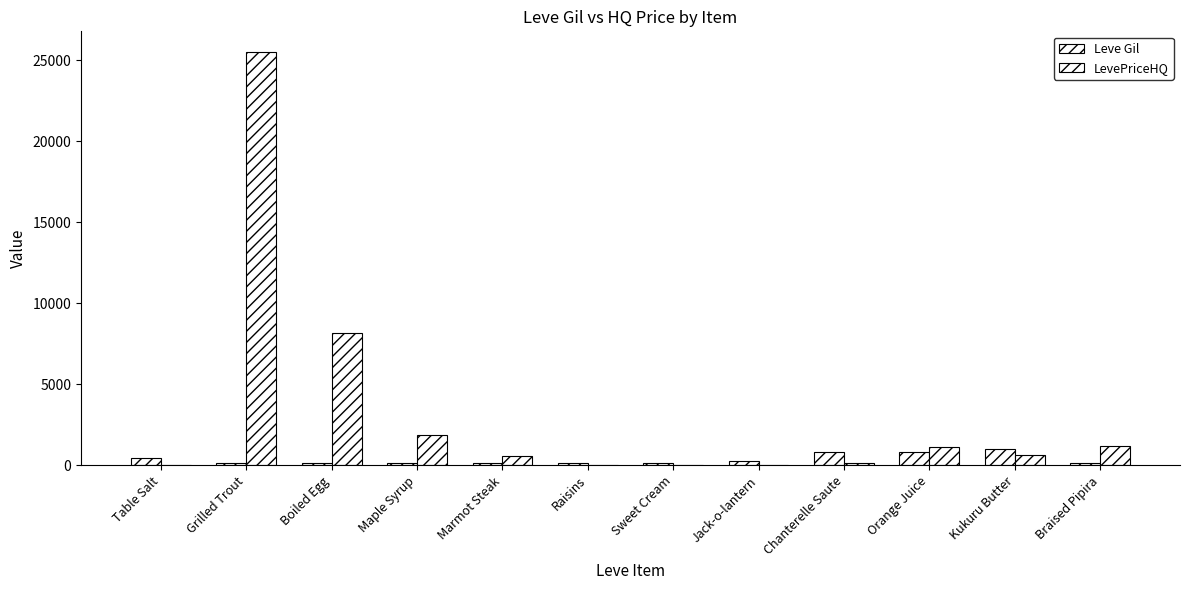

Reading left to right, extract all data points from this chart.

Leve Gil: 420.0	112.0	112.0	112.0	113.0	112.0	170.0	280.0	810.0	790.0	980.0	140.0
LevePriceHQ: 0.0	25500.0	8160.0	1890.0	600.0	0.0	0.0	0.0	150.0	1116.0	646.5	1200.0